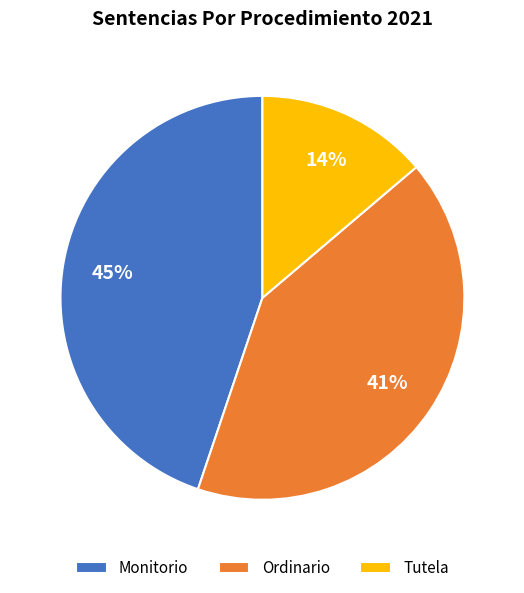

Between Ordinario and Monitorio, which is larger?

Monitorio